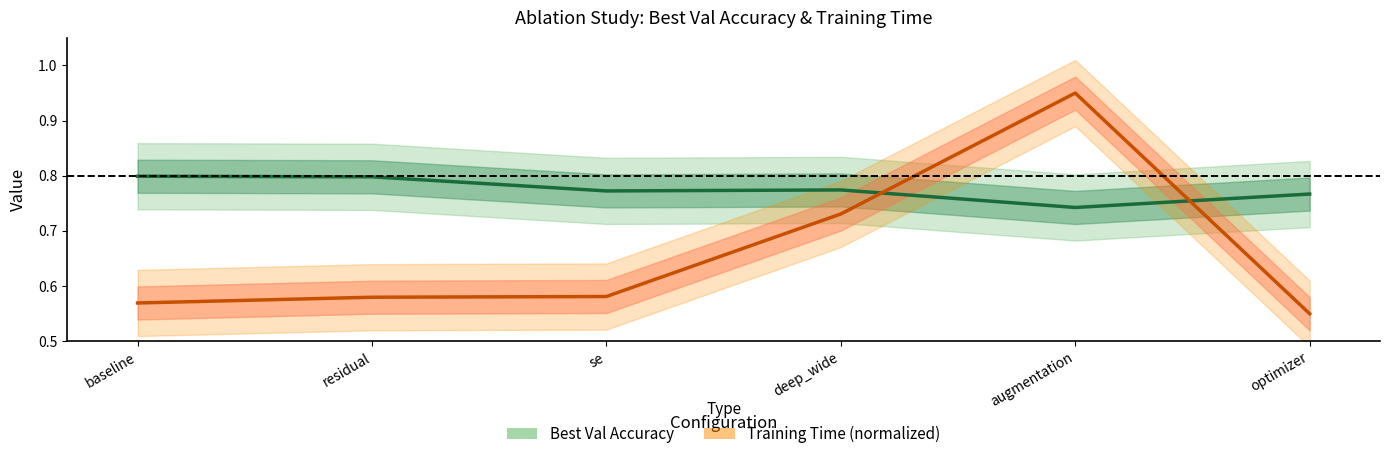

Which series has the widest spread of values?

Training Time (normalized)